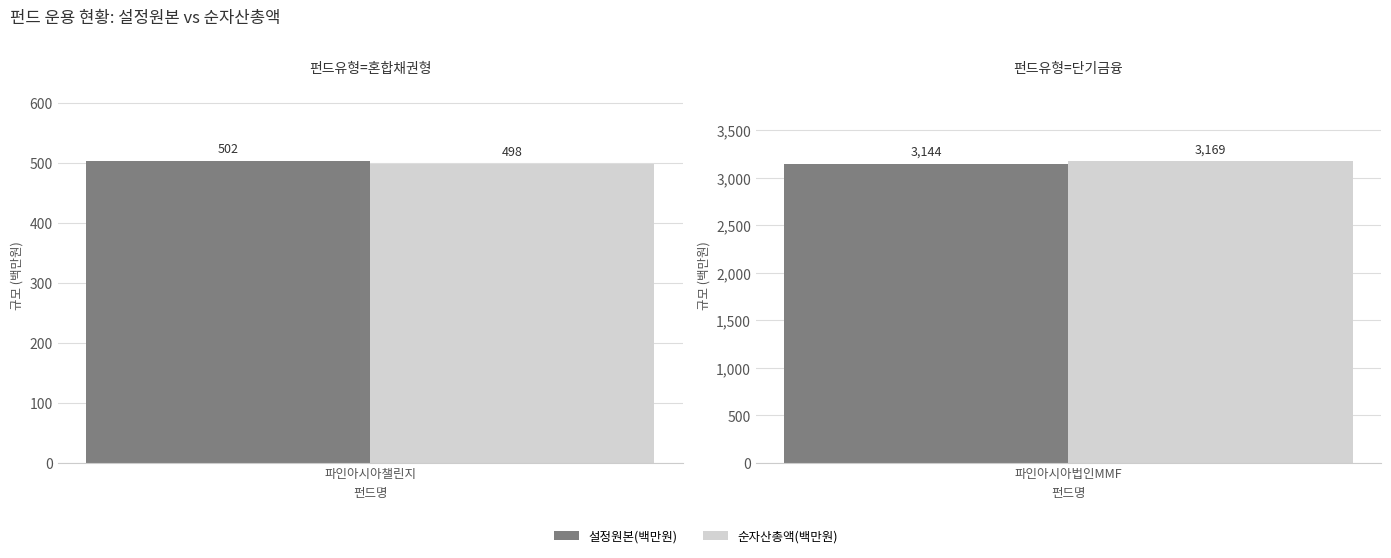

Between 파인아시아챌린지20증권투자신탁 2[채권혼합] and 파인아시아법인MMF투자신탁 1, which is larger?

파인아시아법인MMF투자신탁 1